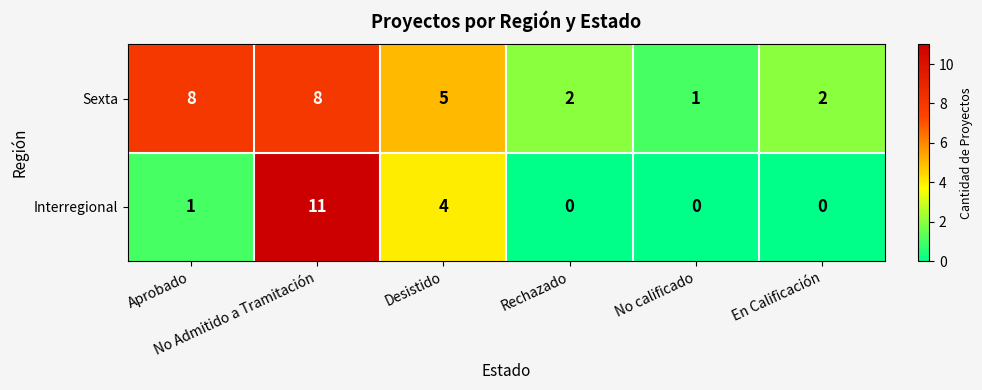

Which series has the largest total across all categories?

Sexta